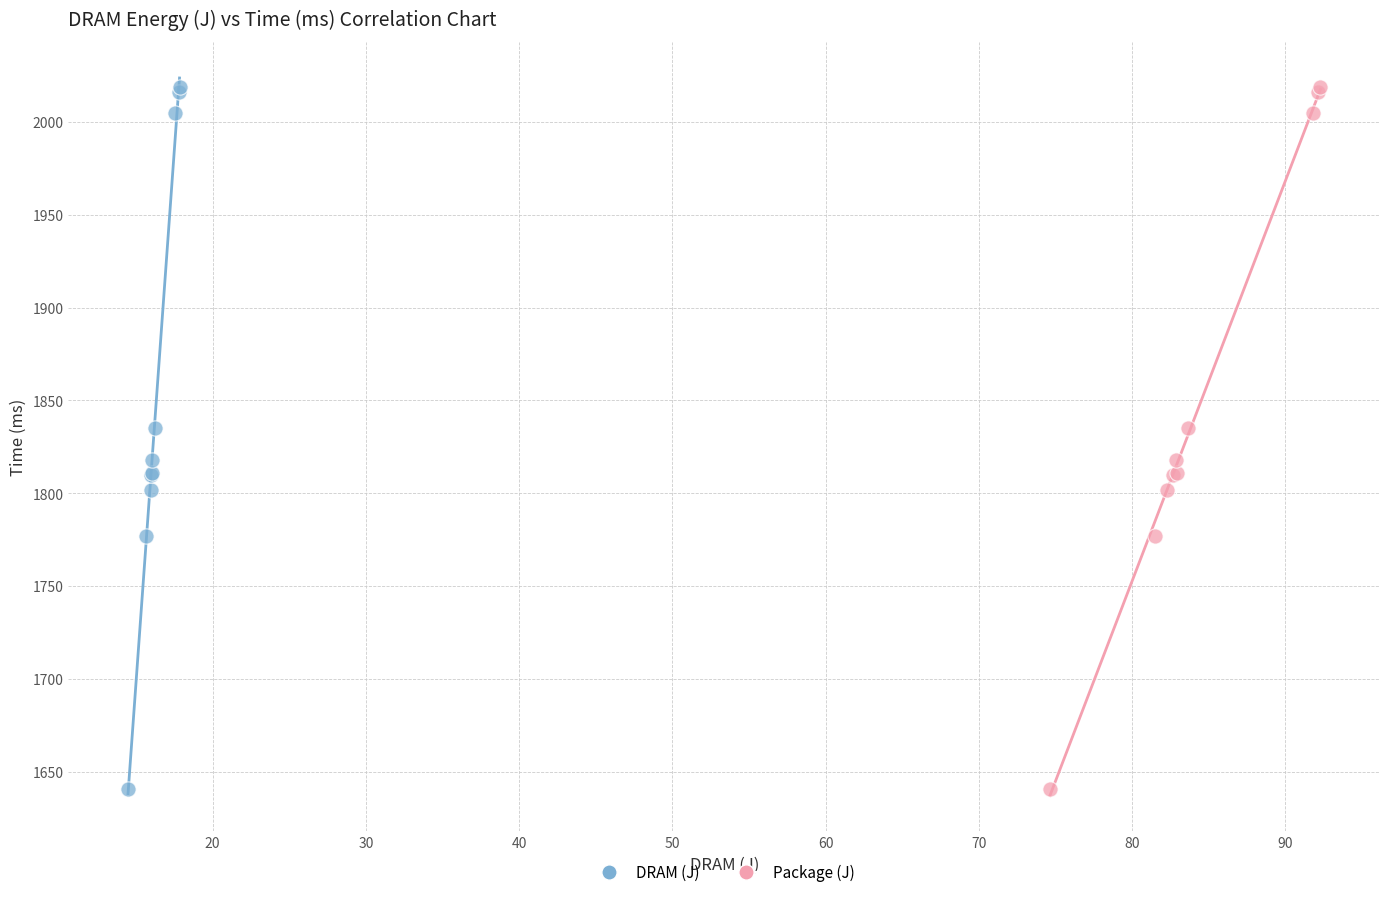

What are all the series names shown in the legend?

DRAM (J), Package (J)